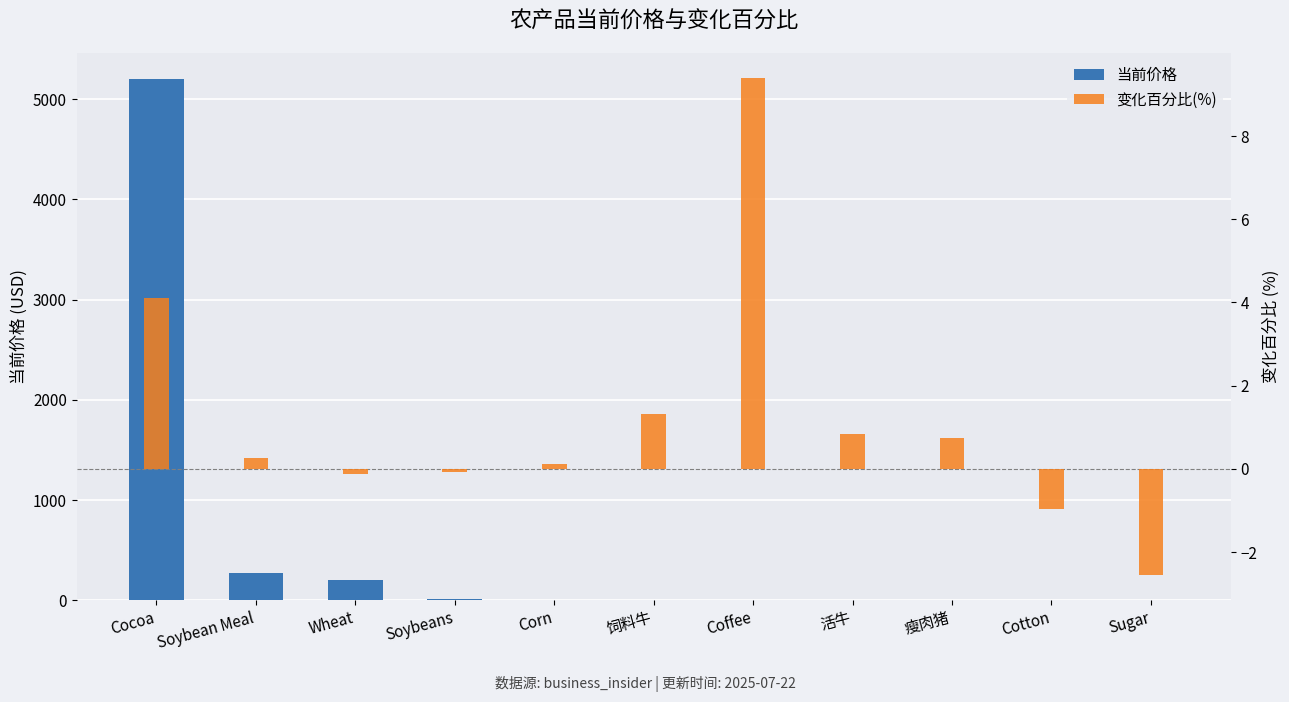

What is the highest value of the 变化百分比(%) series?

9.4